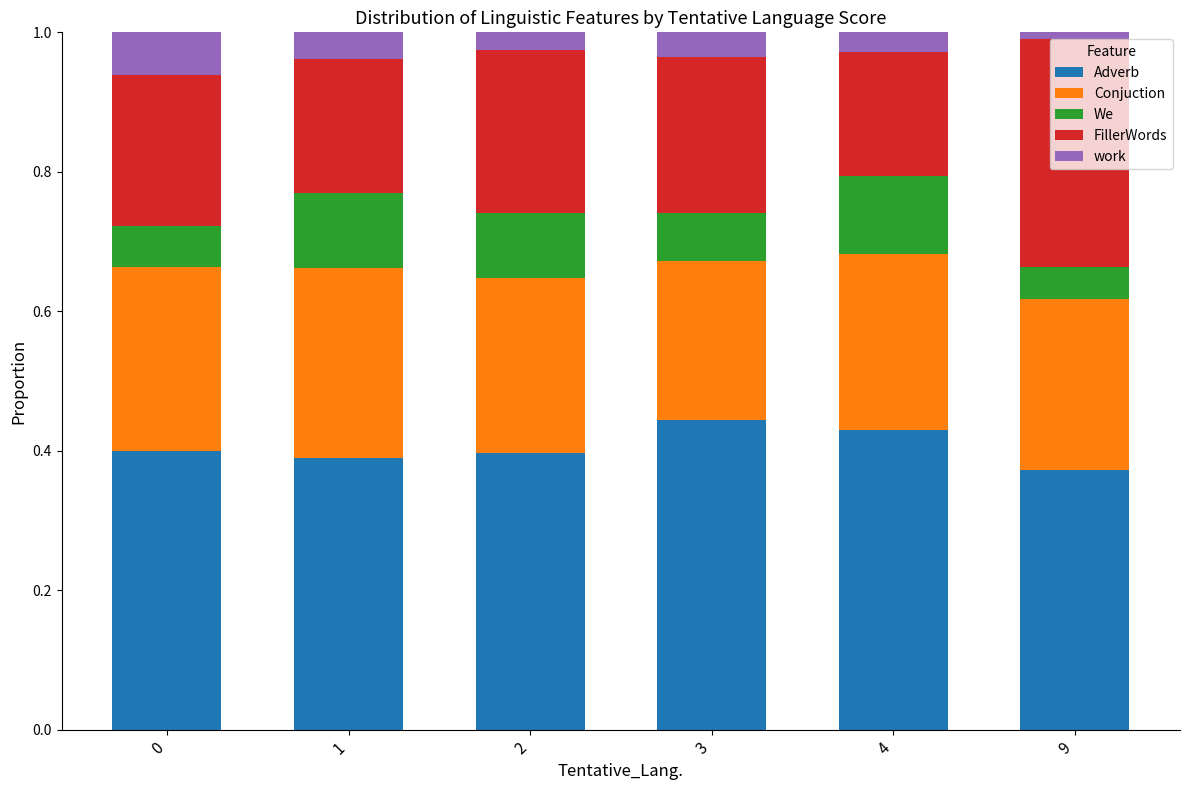

Is it true that Adverb equals 0.4 at 4?

True